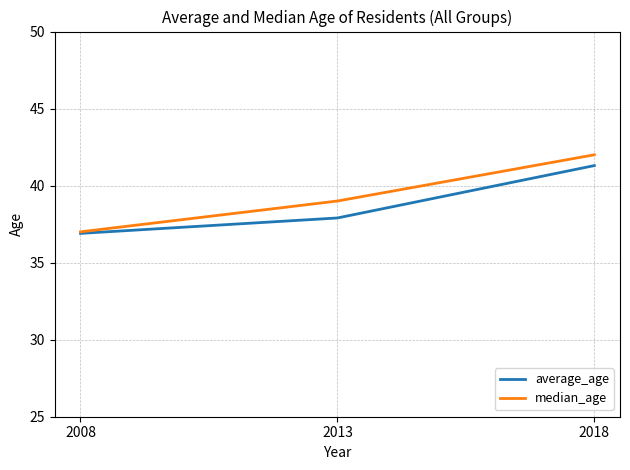

What is the maximum value for average_age?

41.3